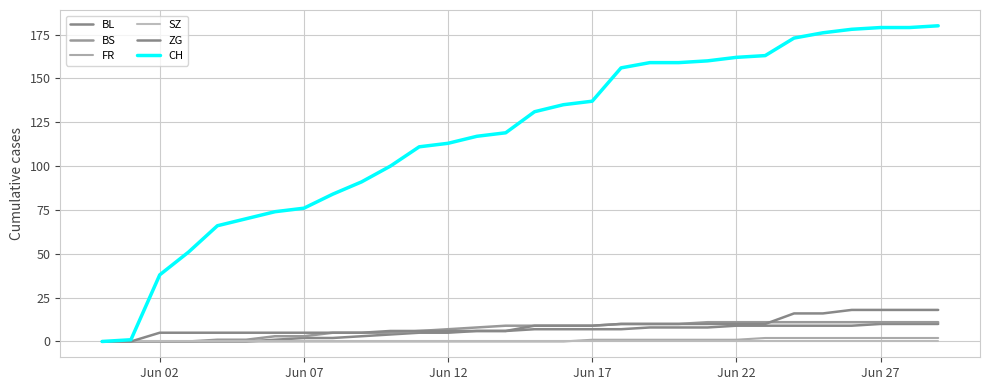

How many lines are shown in the chart?

6